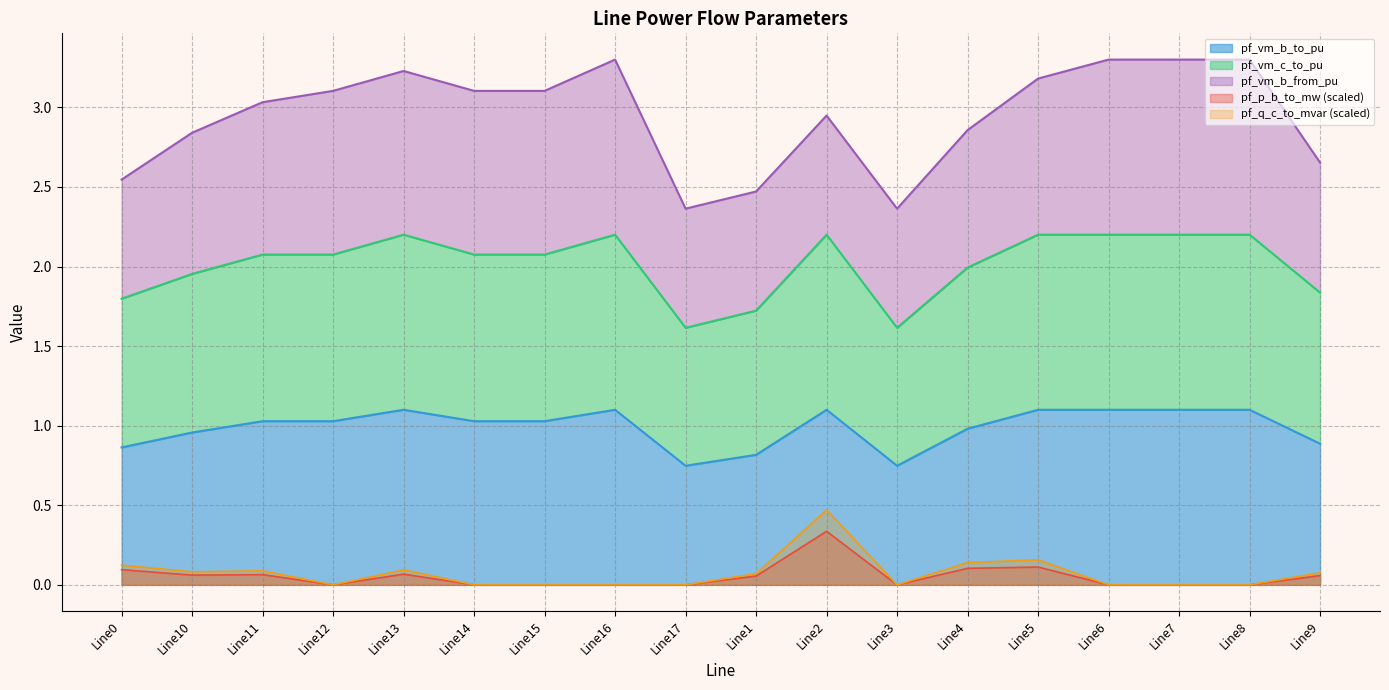

Is the value of pf_vm_b_to_pu at Line10 greater than the value of pf_q_c_to_mvar (scaled) at Line17?

Yes